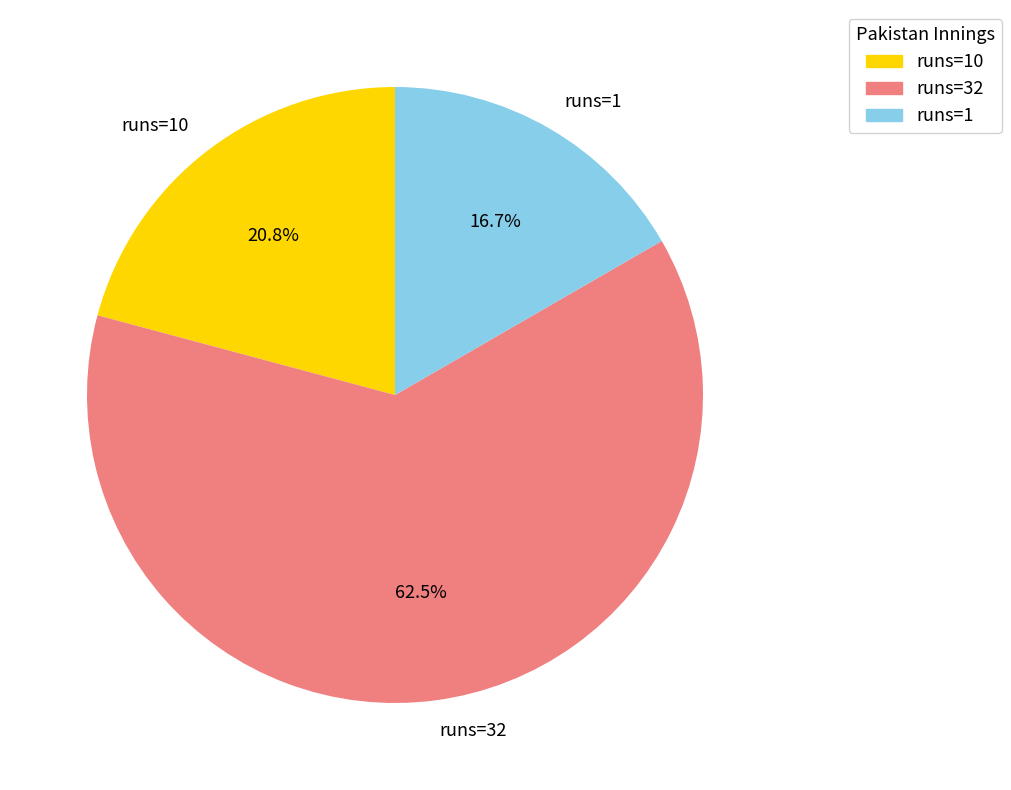

What is the smallest slice in the pie chart?

runs=1